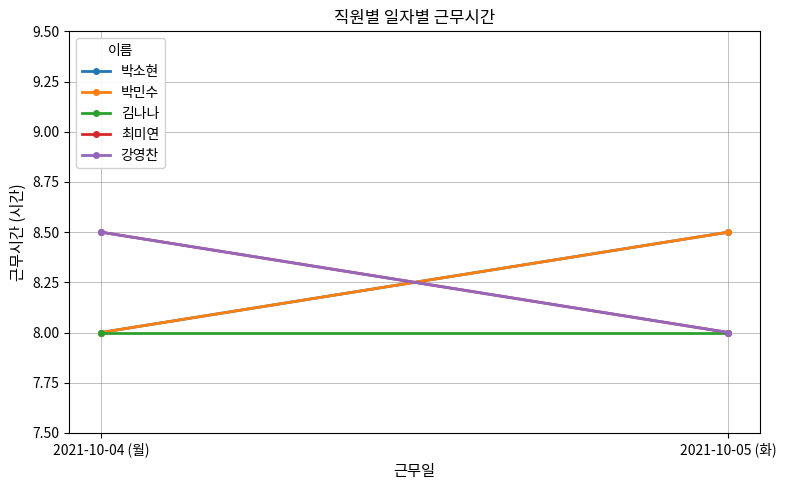

At which label does 강영찬 reach its peak?

2021-10-04 (월)